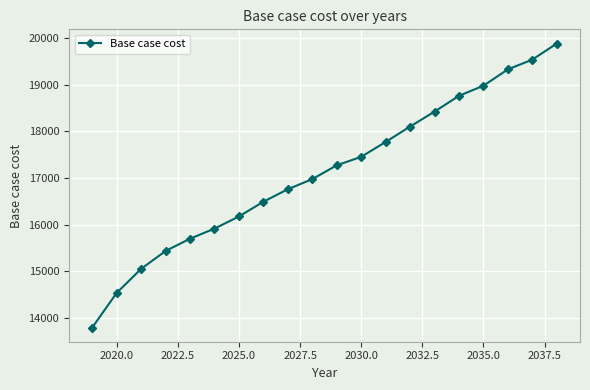

What is the value of the 13th point from the left?

17774.3